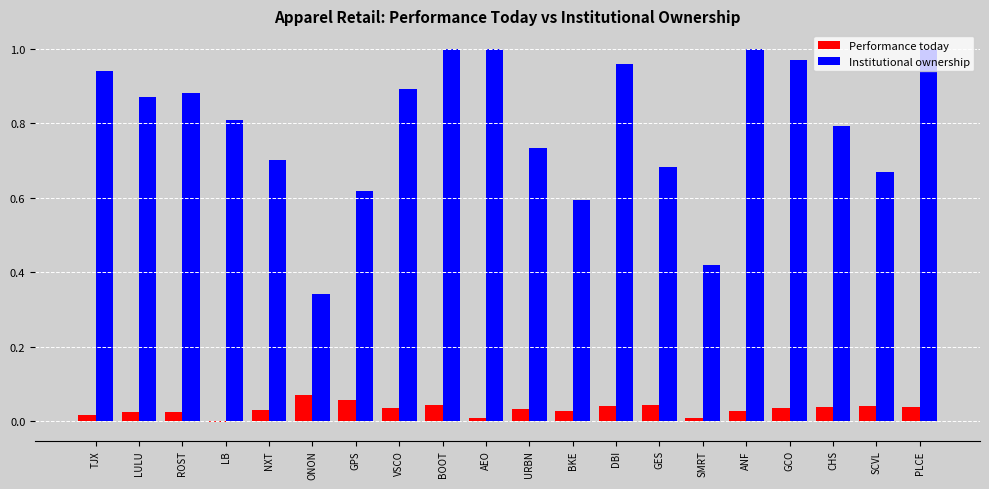

The value of Institutional ownership at SCVL is 0.7. True or false?

True